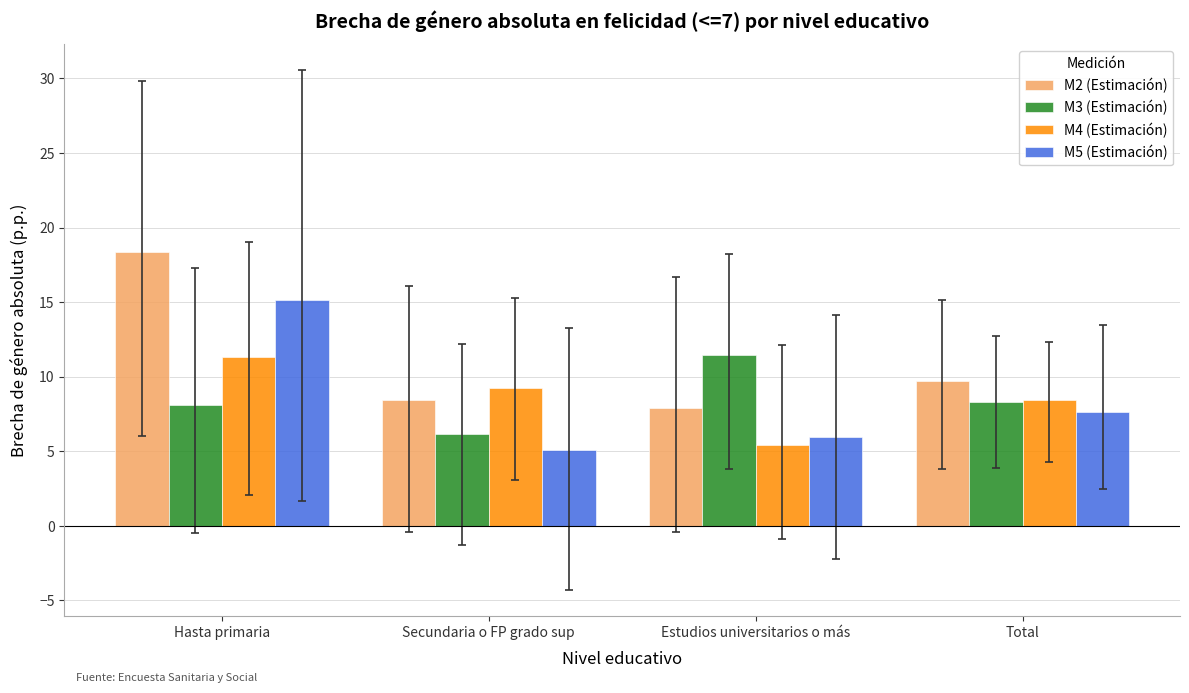

What is the total value across all series at Secundaria o FP grado sup?

28.9